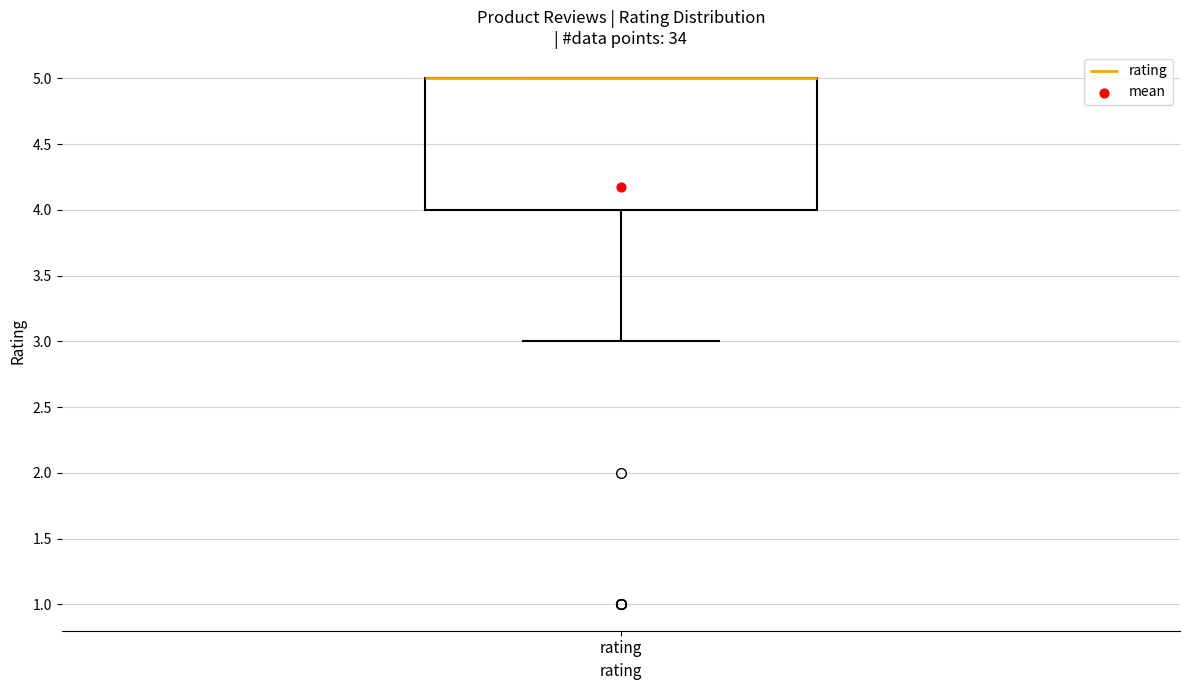

Read this box plot against the y-axis: the position of the median line, the range covered by the box, and the ends of both whiskers. The values are not printed on the chart, so give them approximately, as read against the axis.

median 5 (drawn on the box's upper edge), box 4 to 5, whiskers 3 to 5